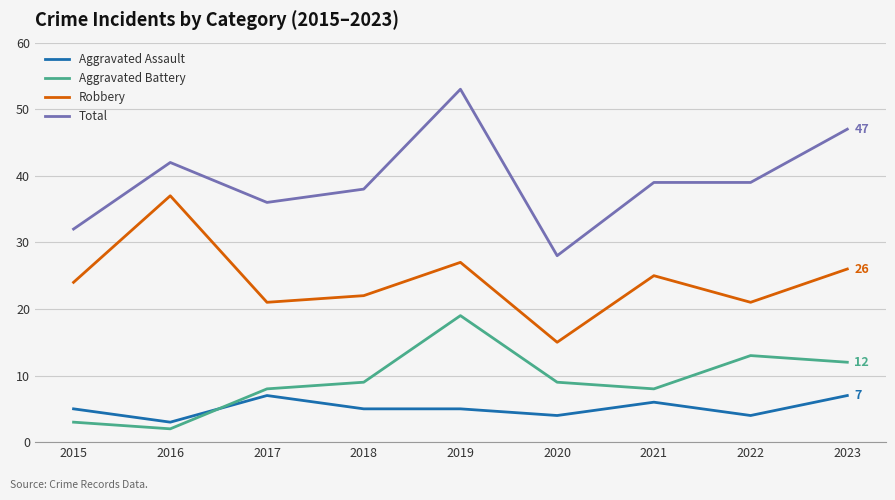

Reading left to right, extract all data points from this chart.

Aggravated Assault: 2015=5	2016=3	2017=7	2018=5	2019=5	2020=4	2021=6	2022=4	2023=7
Aggravated Battery: 2015=3	2016=2	2017=8	2018=9	2019=19	2020=9	2021=8	2022=13	2023=12
Robbery: 2015=24	2016=37	2017=21	2018=22	2019=27	2020=15	2021=25	2022=21	2023=26
Total: 2015=32	2016=42	2017=36	2018=38	2019=53	2020=28	2021=39	2022=39	2023=47